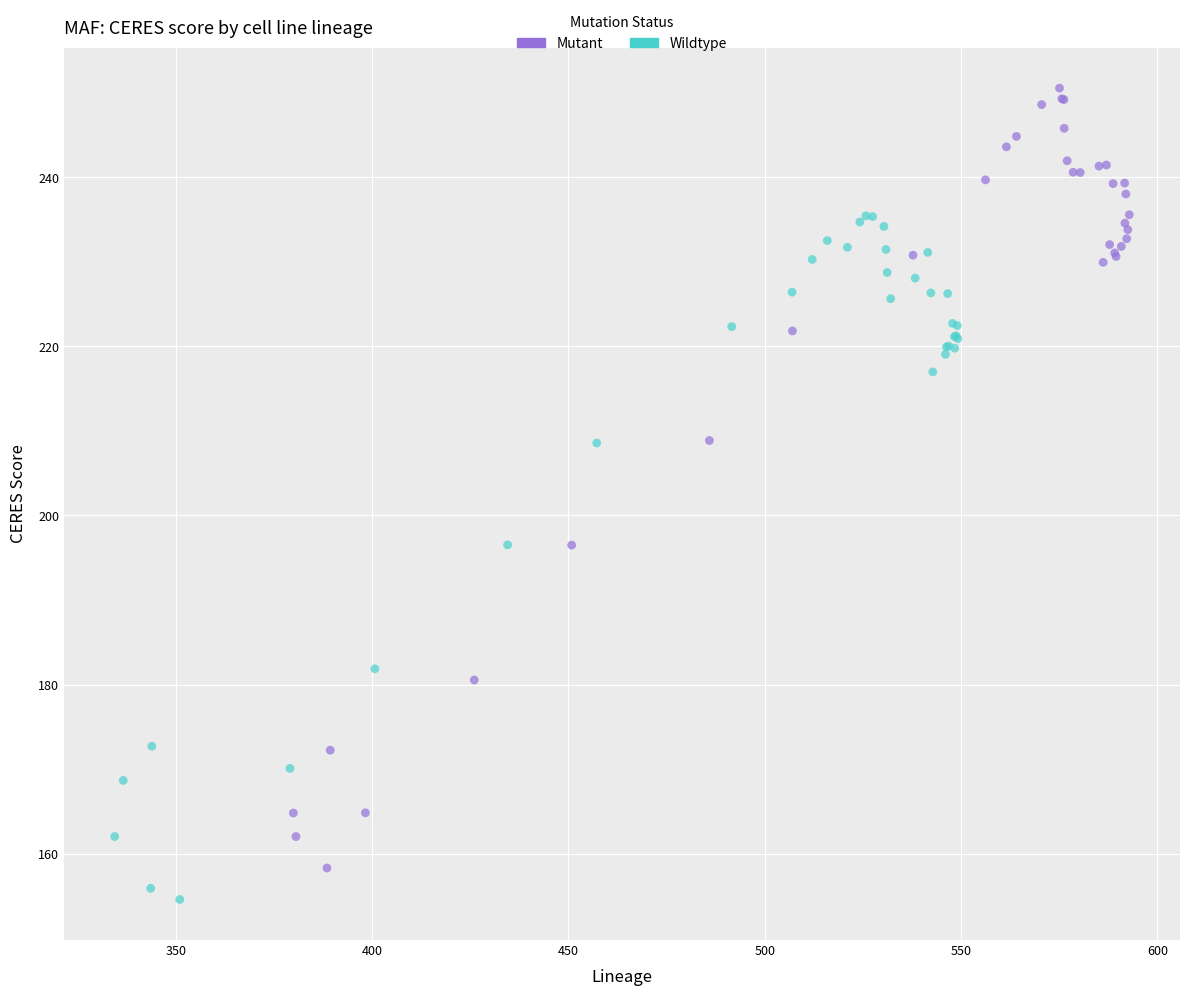

What are all the series names shown in the legend?

Mutant, Wildtype